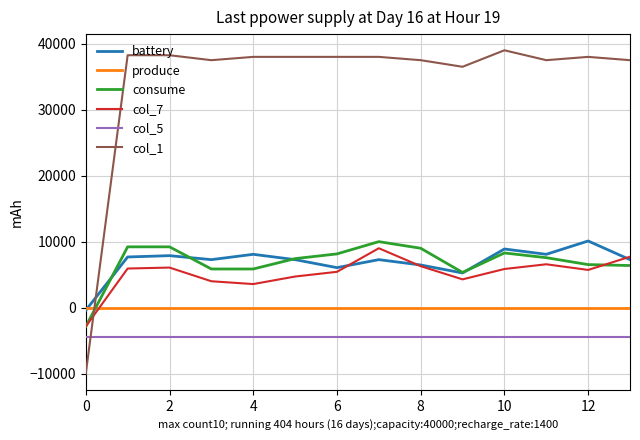

What is the highest value of the col_5 series?

-4444.4